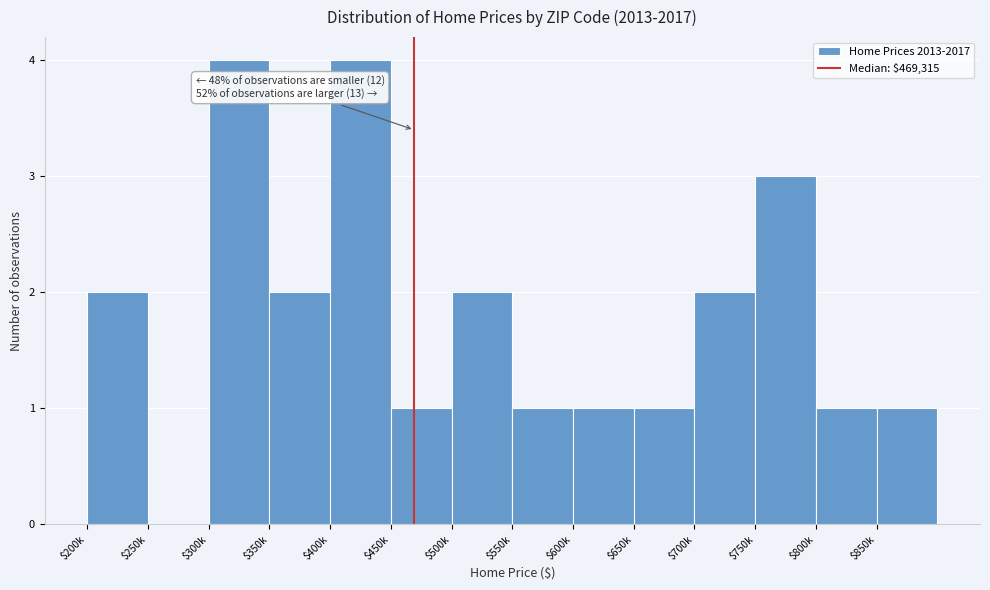

The value at $500k is 1. True or false?

False